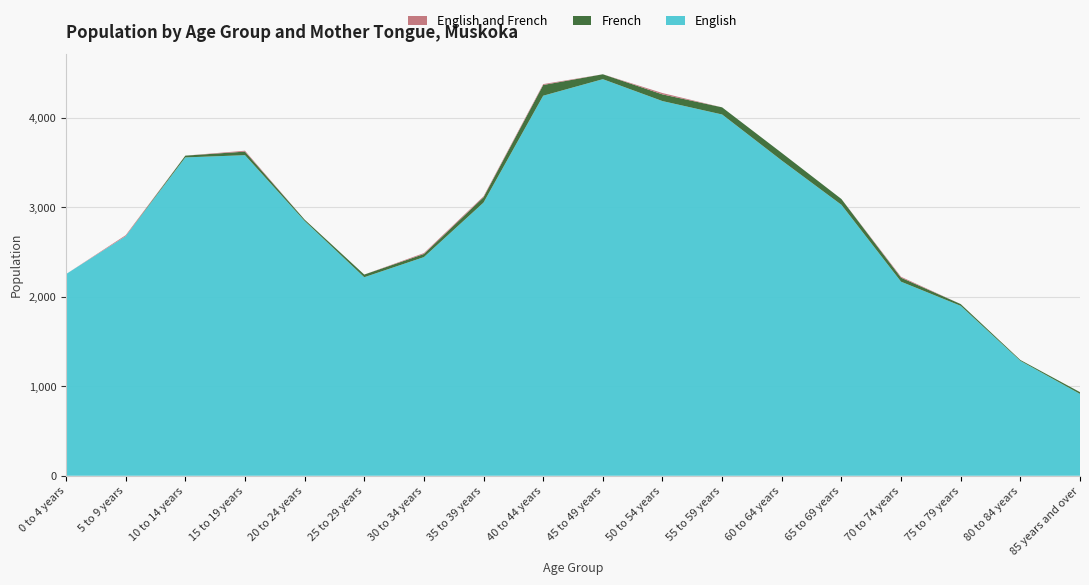

Reading left to right, list all the values displayed in this chart.

English: 0 to 4 years=2255	5 to 9 years=2680	10 to 14 years=3560	15 to 19 years=3585	20 to 24 years=2850	25 to 29 years=2220	30 to 34 years=2445	35 to 39 years=3055	40 to 44 years=4250	45 to 49 years=4435	50 to 54 years=4190	55 to 59 years=4040	60 to 64 years=3525	65 to 69 years=3030	70 to 74 years=2170	75 to 79 years=1900	80 to 84 years=1285	85 years and over=915
French: 0 to 4 years=0	5 to 9 years=0	10 to 14 years=20	15 to 19 years=40	20 to 24 years=15	25 to 29 years=30	30 to 34 years=35	35 to 39 years=60	40 to 44 years=120	45 to 49 years=55	50 to 54 years=75	55 to 59 years=80	60 to 64 years=85	65 to 69 years=65	70 to 74 years=45	75 to 79 years=20	80 to 84 years=10	85 years and over=20
English and French: 0 to 4 years=0	5 to 9 years=10	10 to 14 years=0	15 to 19 years=10	20 to 24 years=0	25 to 29 years=0	30 to 34 years=10	35 to 39 years=10	40 to 44 years=10	45 to 49 years=0	50 to 54 years=15	55 to 59 years=0	60 to 64 years=0	65 to 69 years=0	70 to 74 years=10	75 to 79 years=0	80 to 84 years=0	85 years and over=0